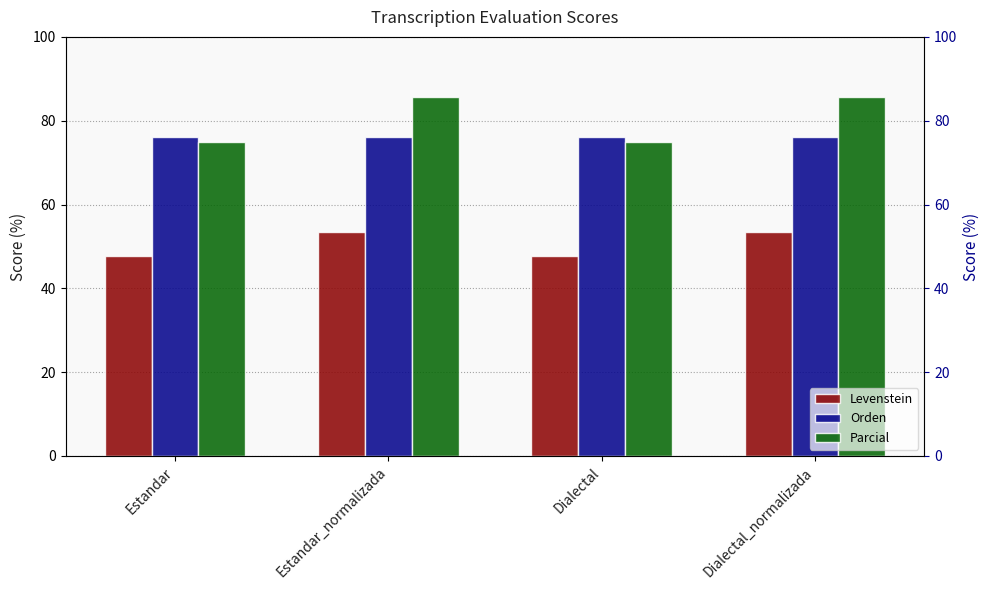

Rank the series at Estandar_normalizada from highest to lowest value.

Parcial, Orden, Levenstein